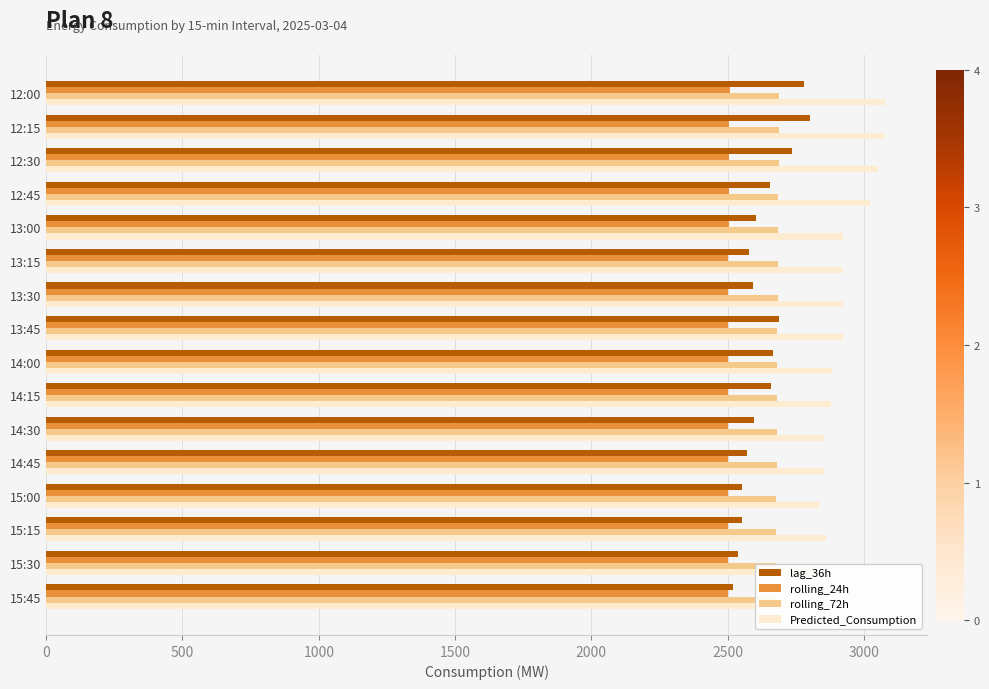

Is the value of rolling_24h at 12:15 greater than the value of Predicted_Consumption at 13:45?

No